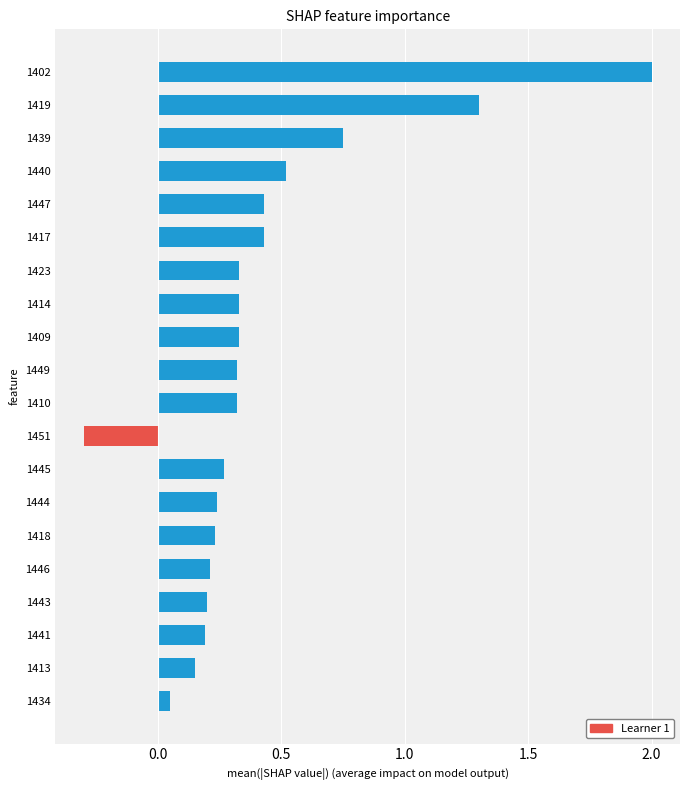

What is the maximum value shown in the chart?

2.0